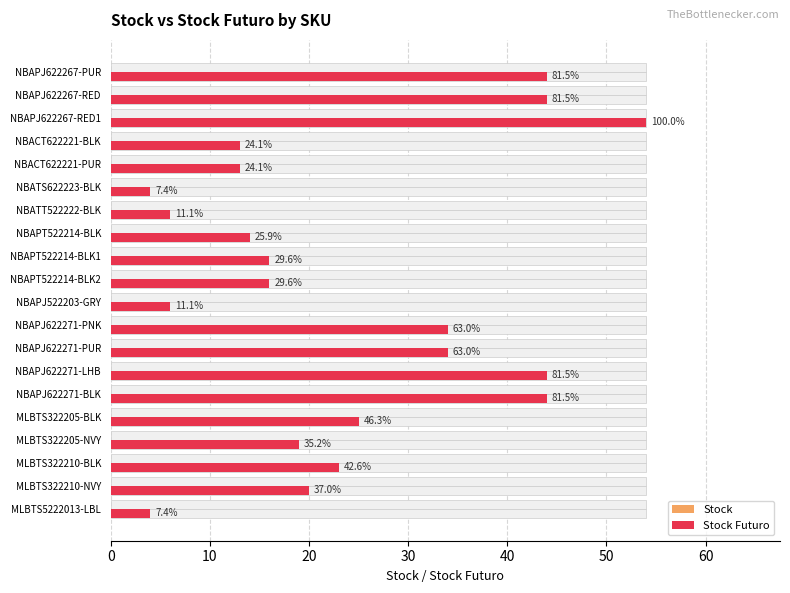

Does the chart contain any negative values?

No